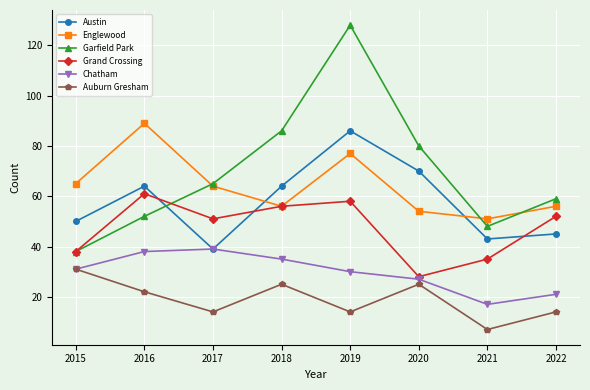

List the series in order of their peak value, lowest first.

Auburn Gresham, Chatham, Grand Crossing, Austin, Englewood, Garfield Park